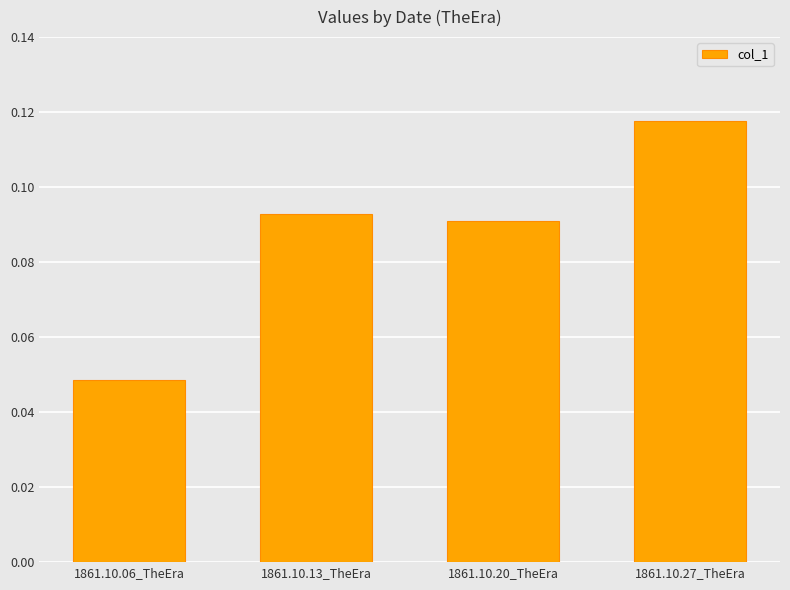

Which has a higher value, 1861.10.20_TheEra or 1861.10.27_TheEra?

1861.10.27_TheEra